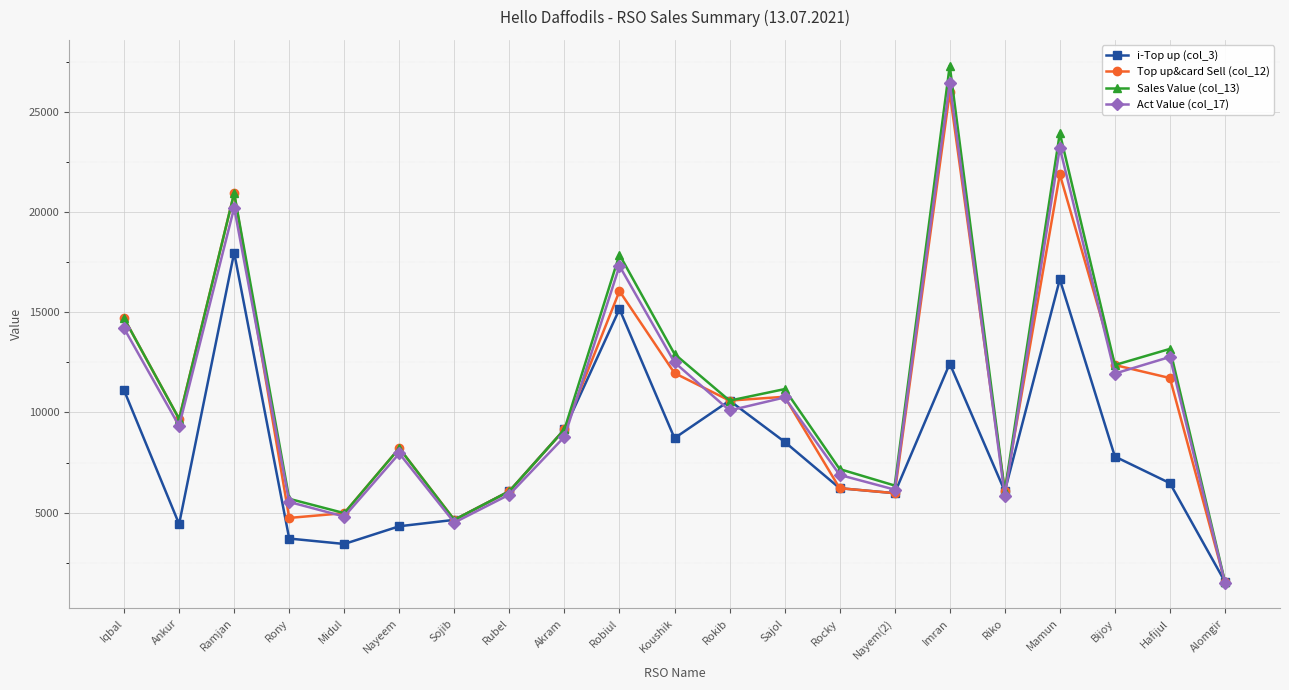

What is the spread (max minus min) of values at Mamun?

7306.0